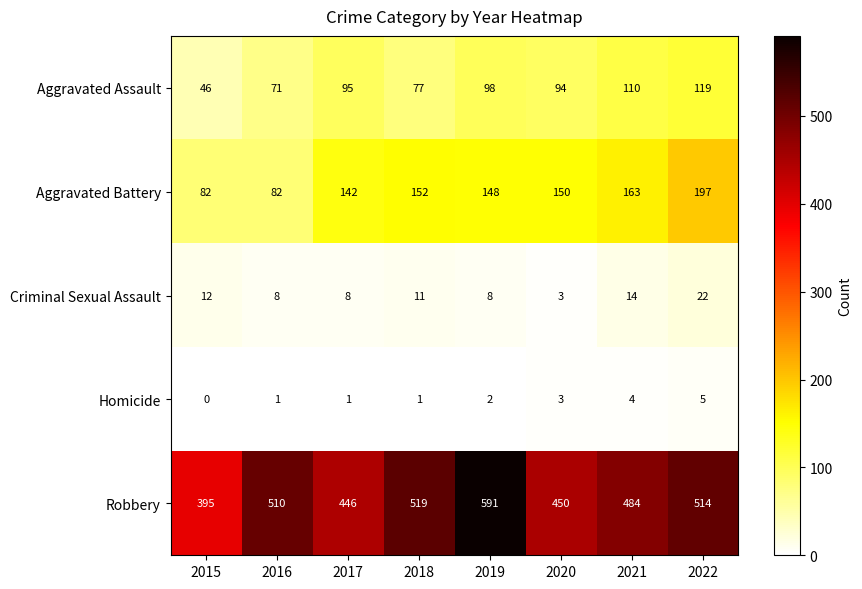

At which label does Criminal Sexual Assault first exceed 11?

2015